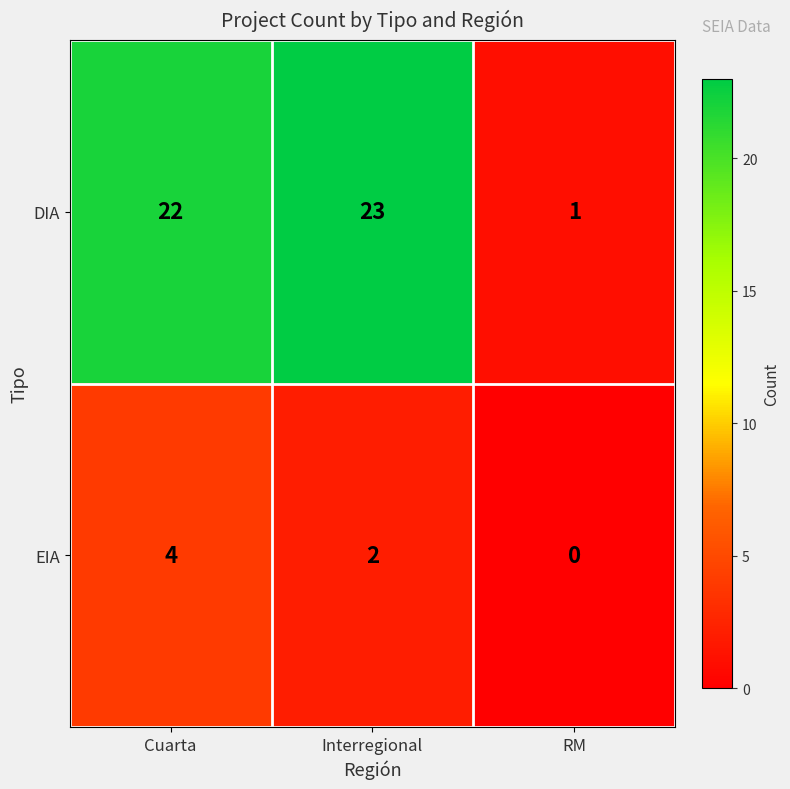

At Cuarta, list the series in order from smallest to largest.

EIA, DIA